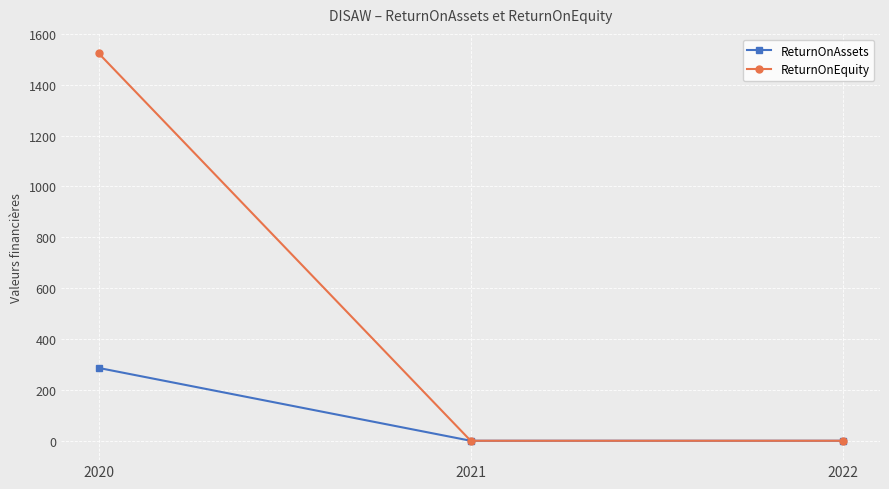

Does the chart display data point markers on the line(s)?

Yes